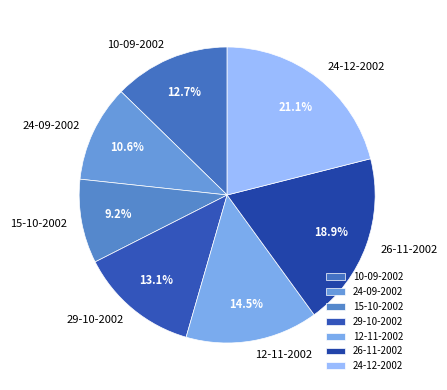

How many slices are in this pie chart?

7